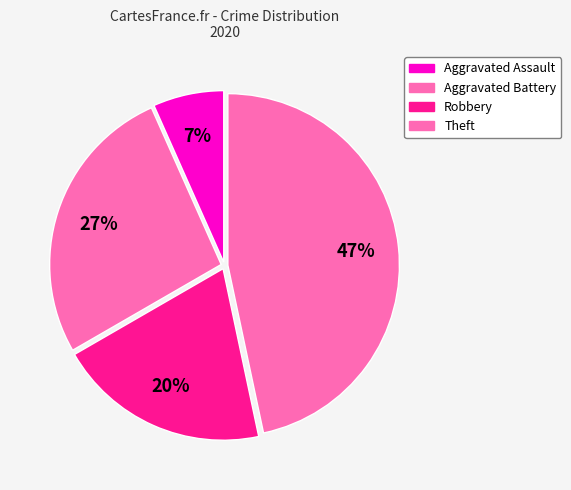

Rank the categories by value from lowest to highest.

Aggravated Assault, Robbery, Aggravated Battery, Theft